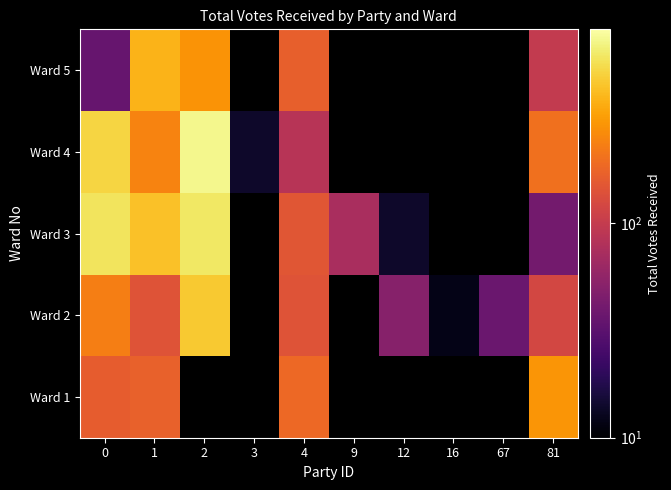

What value does the Ward 2 series have at 67?

37.0